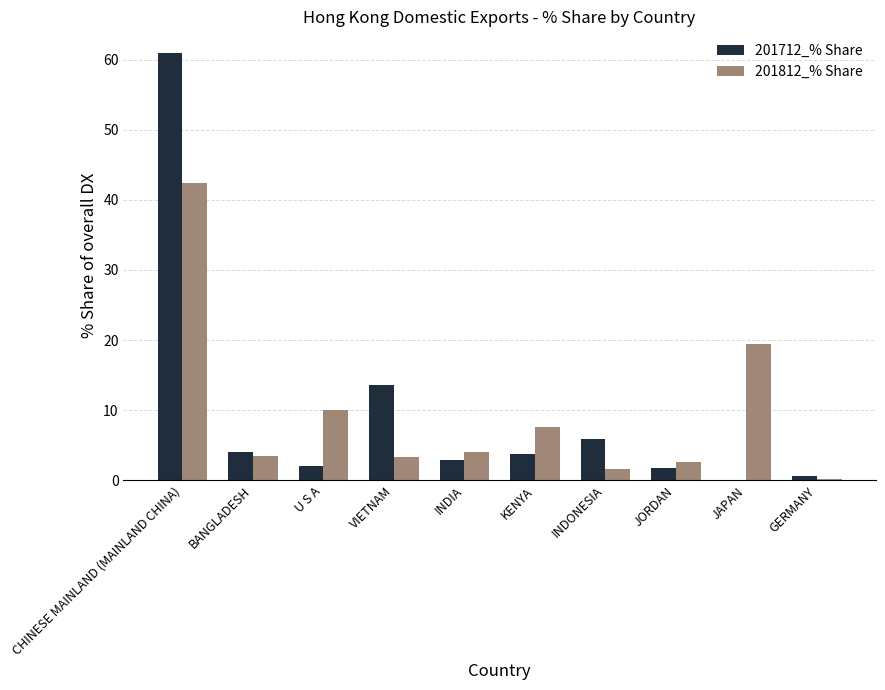

At which category is the sum across all series the highest?

CHINESE MAINLAND (MAINLAND CHINA)